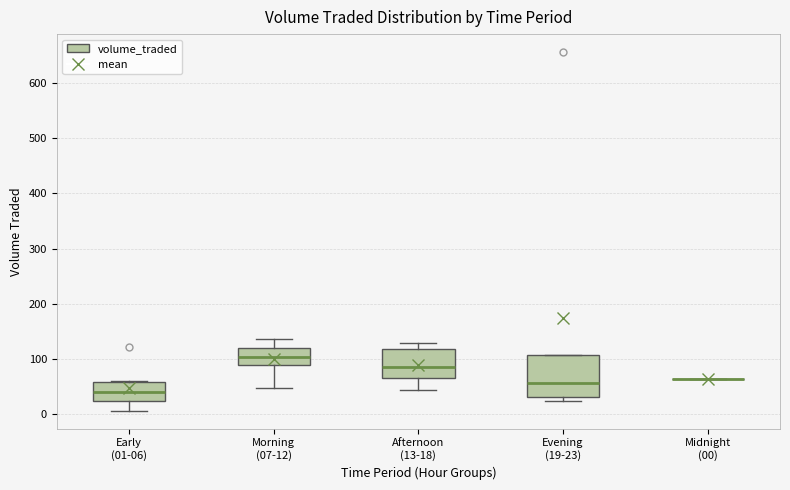

Reading left to right, transcribe this box plot: for each box, give where its median line is, the range the box spans, and where its two whiskers end, as read against the y-axis. The values are not printed on the chart, so give them approximately, as read against the axis.

Early (01-06): median 40, box 20 to 60, whiskers 10 to 60
Morning (07-12): median 100, box 90 to 120, whiskers 50 to 140
Afternoon (13-18): median 90, box 70 to 120, whiskers 40 to 130
Evening (19-23): median 60, box 30 to 110, whiskers 20 to 110
Midnight (00): box collapsed to a line at 60, whiskers 60 to 60